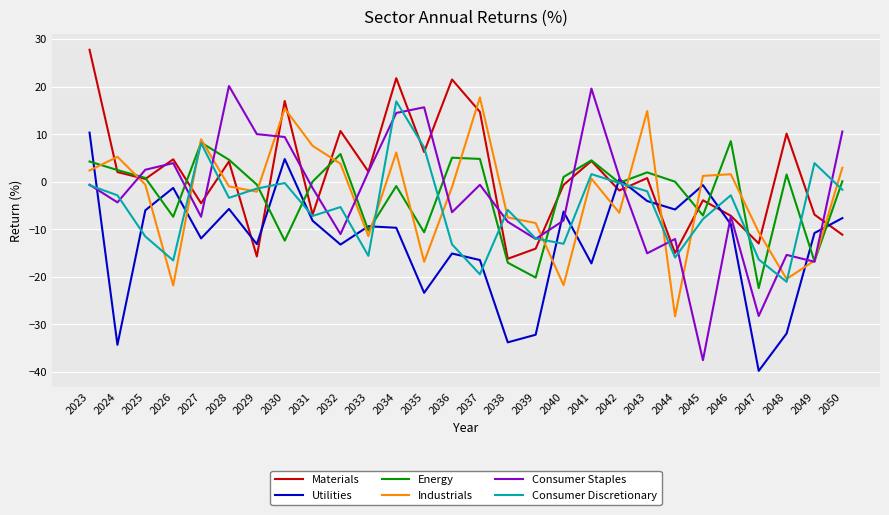

Rank the series by their maximum value, from lowest to highest.

Energy, Utilities, Consumer Discretionary, Industrials, Consumer Staples, Materials